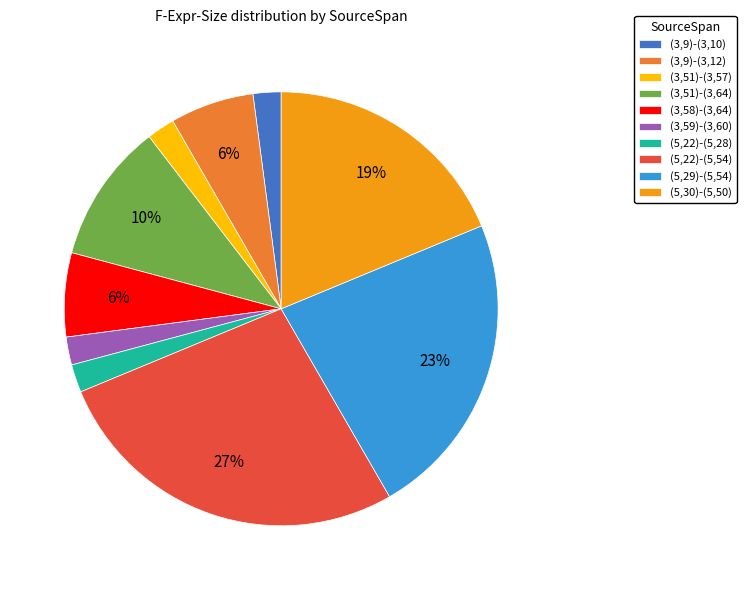

Is there a majority slice in this chart?

No